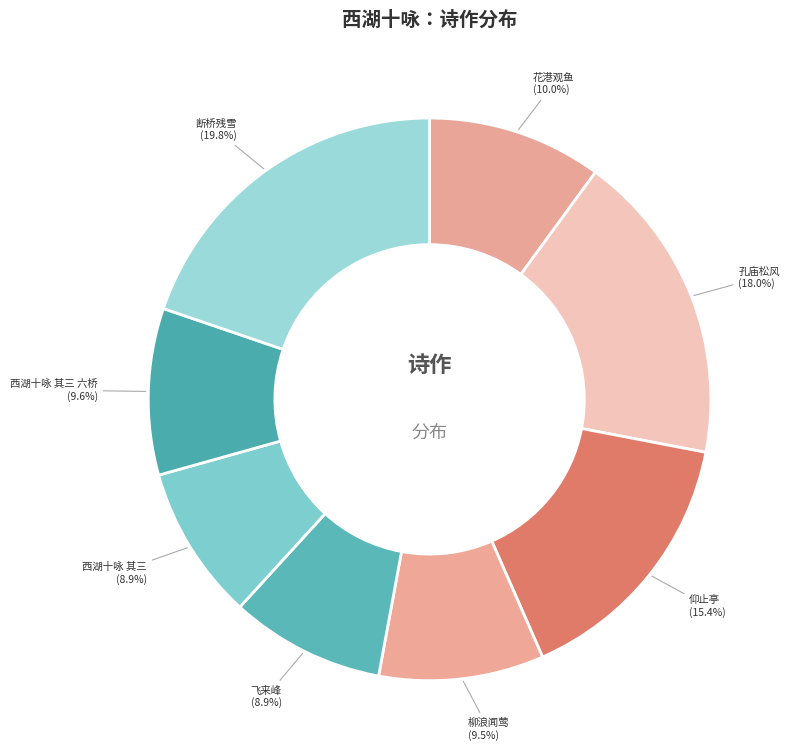

How many segments does this pie chart have?

8